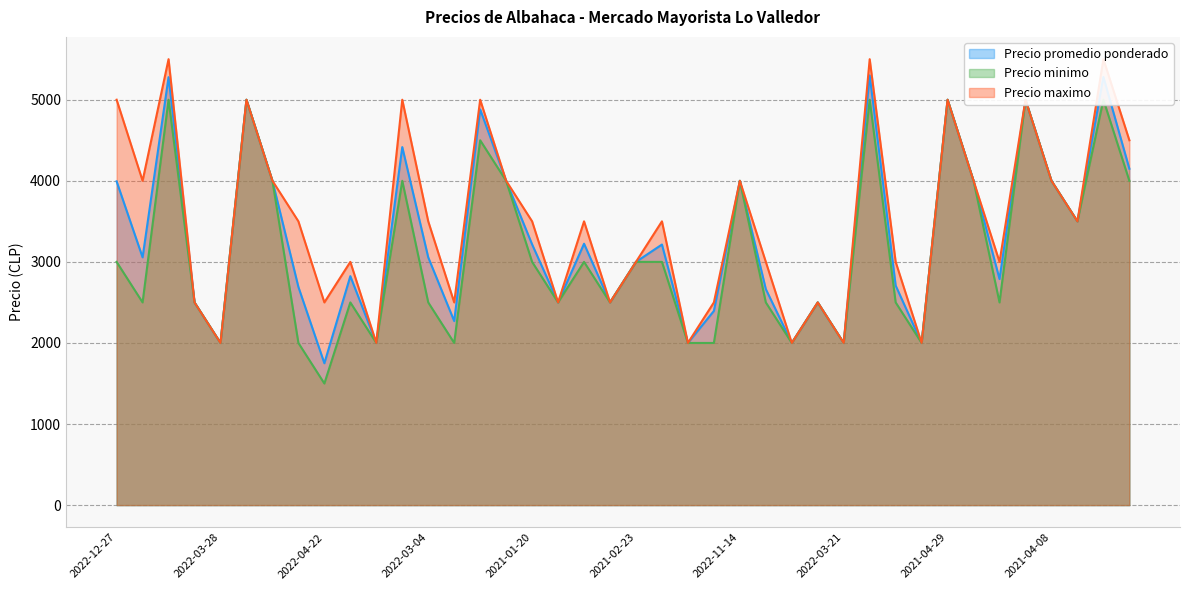

What is the maximum value for Precio minimo?

5000